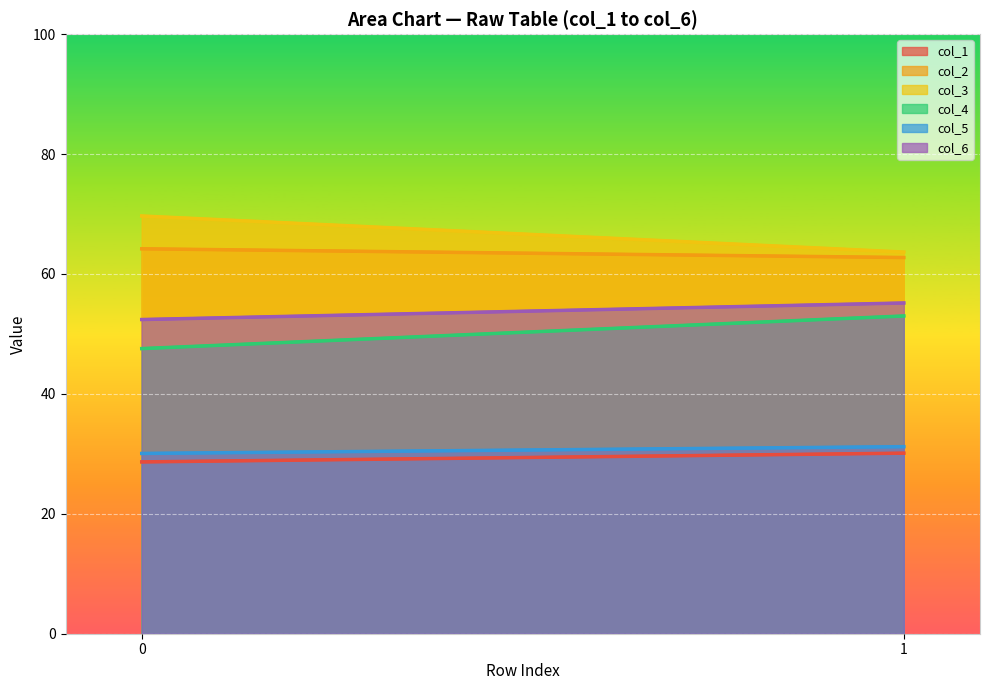

Reading left to right, what are all the values shown in this chart?

col_1: 28.7	30.1
col_2: 64.2	62.7
col_3: 69.7	63.7
col_4: 47.6	53.0
col_5: 30.1	31.2
col_6: 52.4	55.2